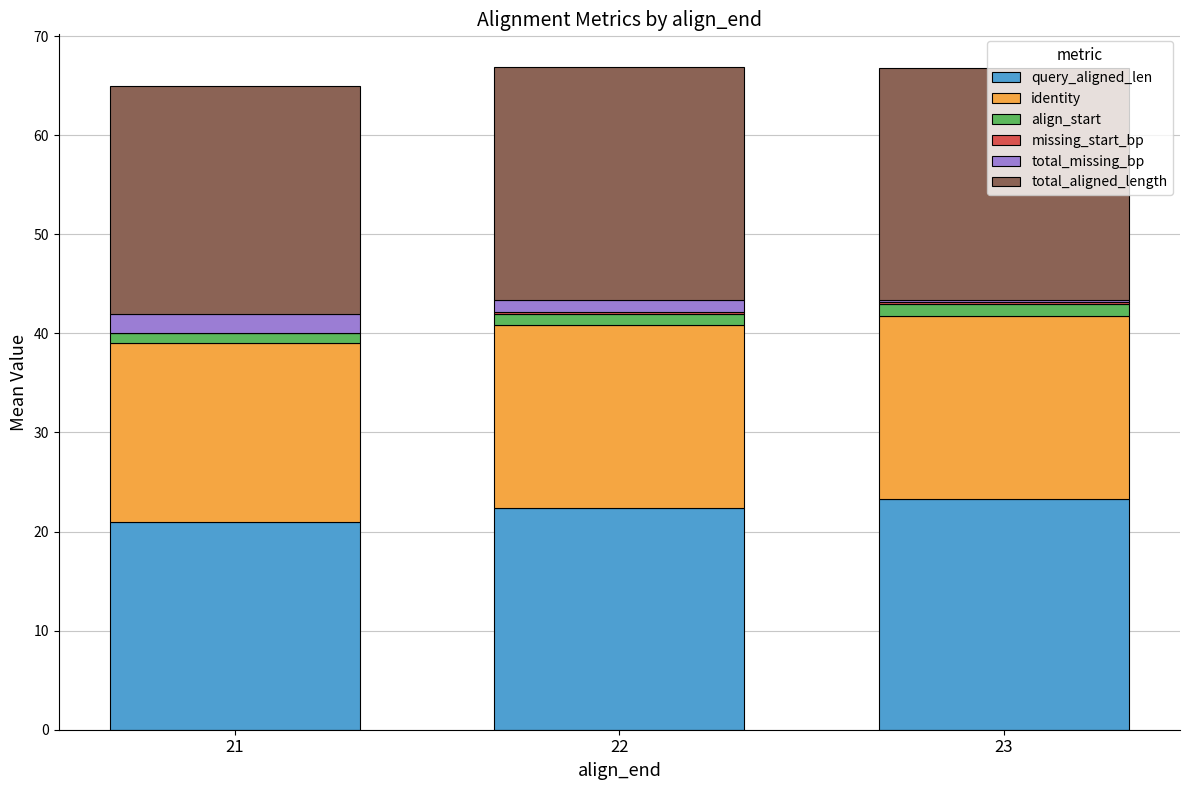

What is the difference between the maximum and minimum values in the align_start series?

0.2